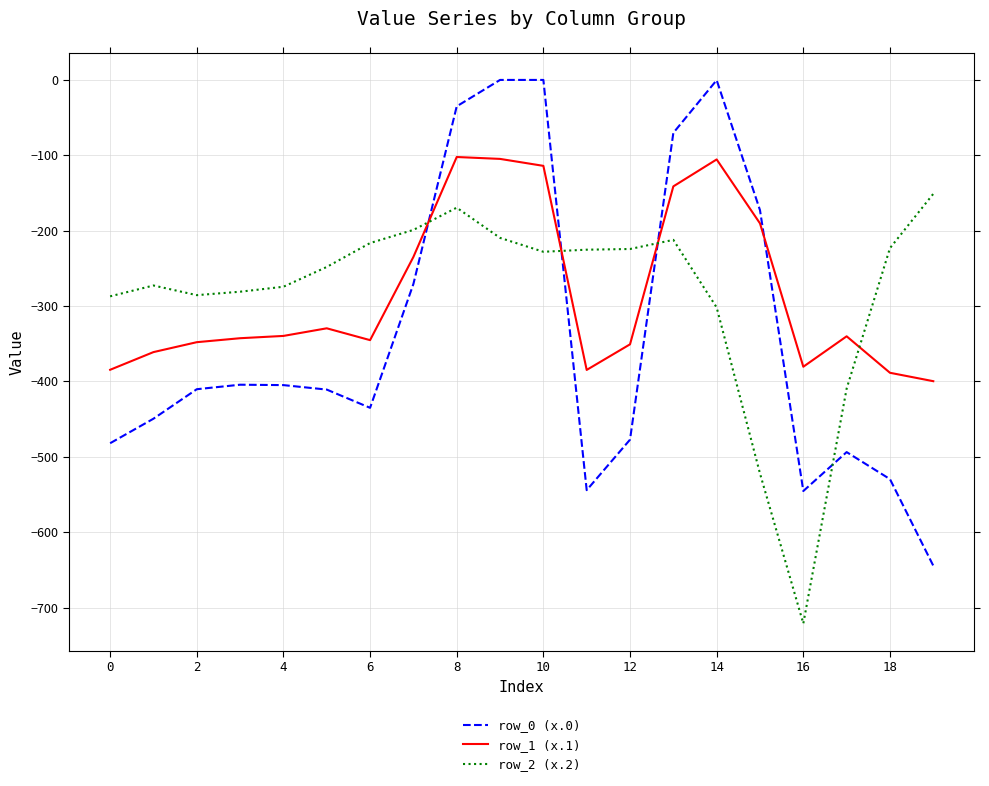

Which series has the largest range (max minus min)?

row_0 (x.0)